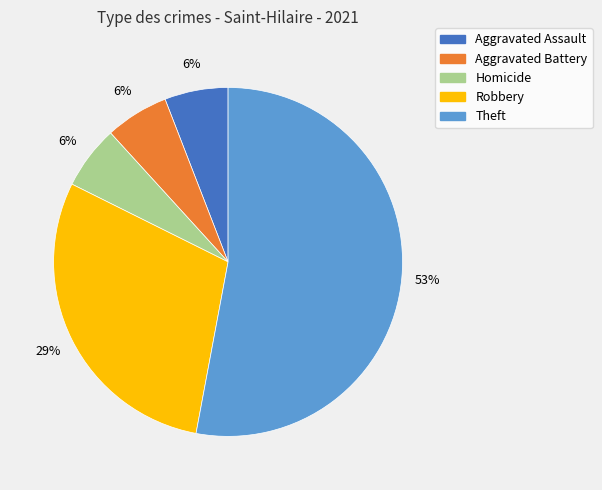

Is there any slice that represents more than half of the pie?

Yes